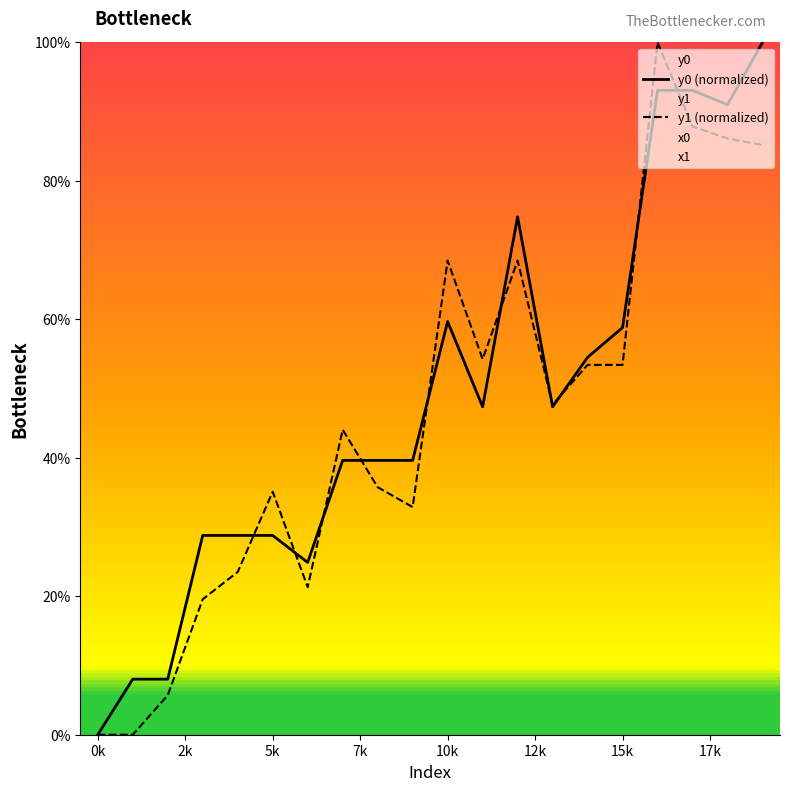

What is the difference between the maximum and minimum values in the y1 (normalized) series?

100.0